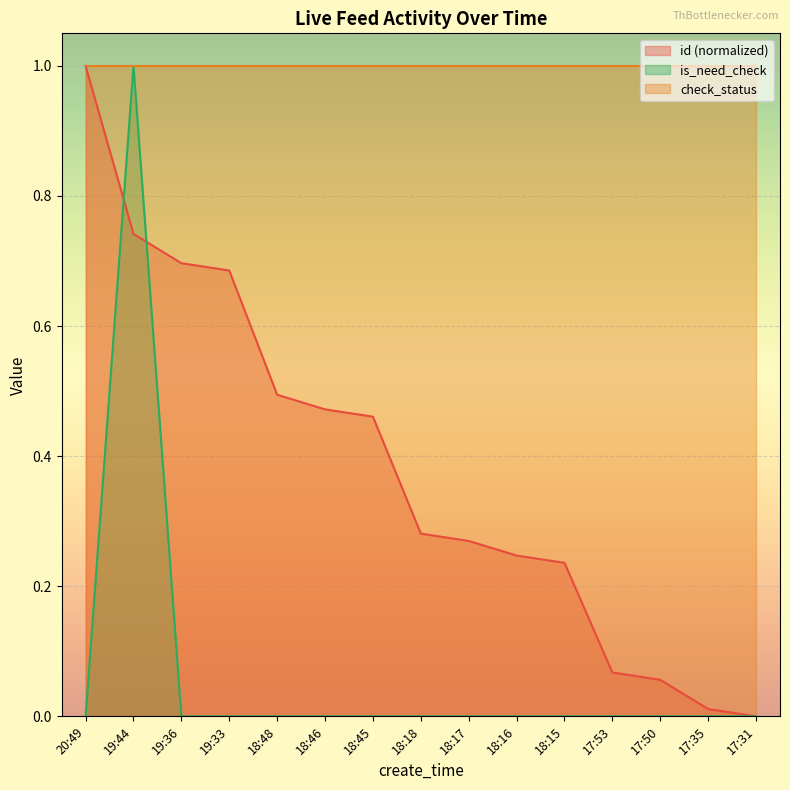

Which category has the highest value in the is_need_check series?

19:44